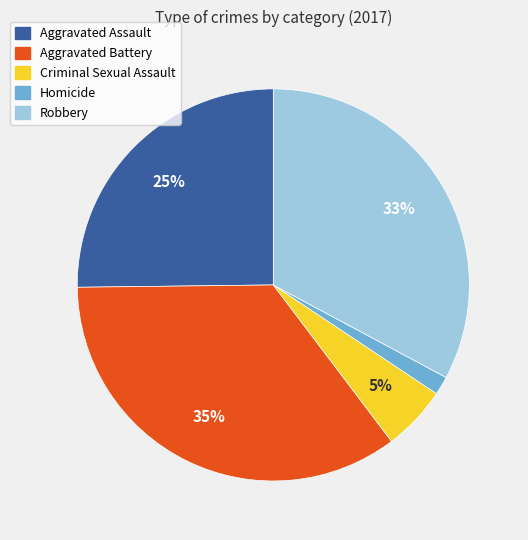

What percentage is the Criminal Sexual Assault slice, to the nearest percent?

5%